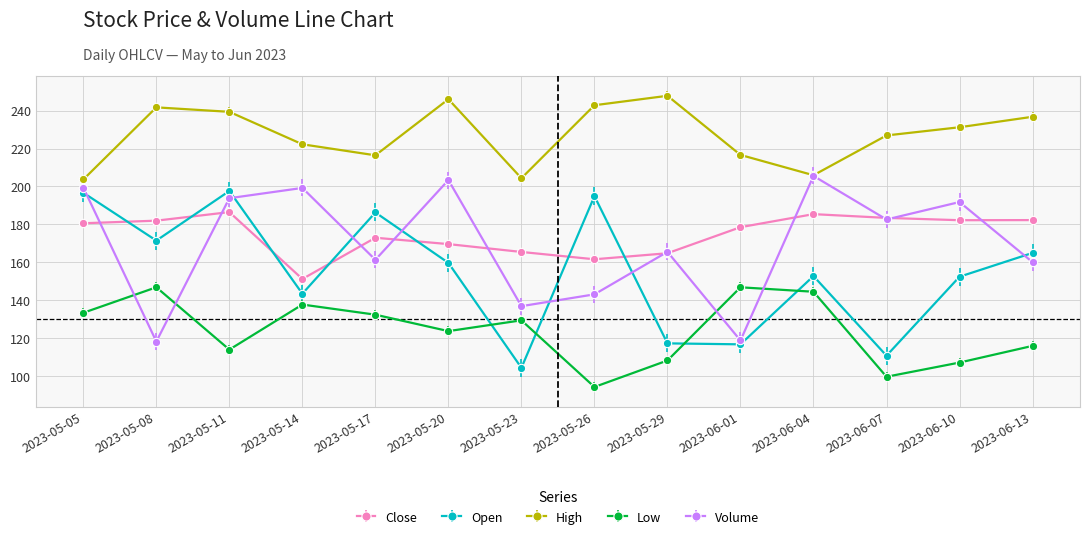

What is the maximum value shown in the chart?

247.8